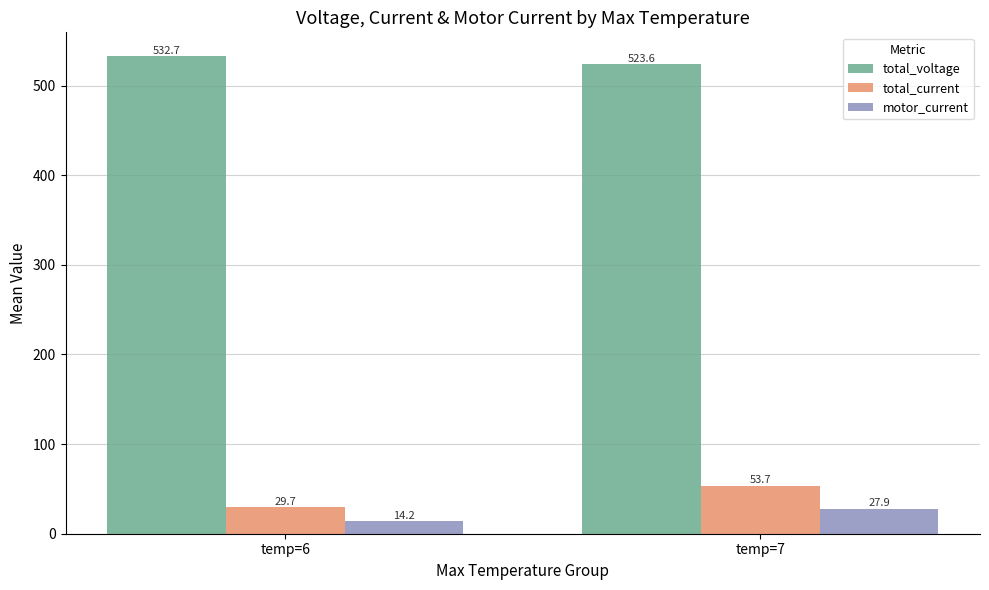

At which label is motor_current closest to 21?

temp=6